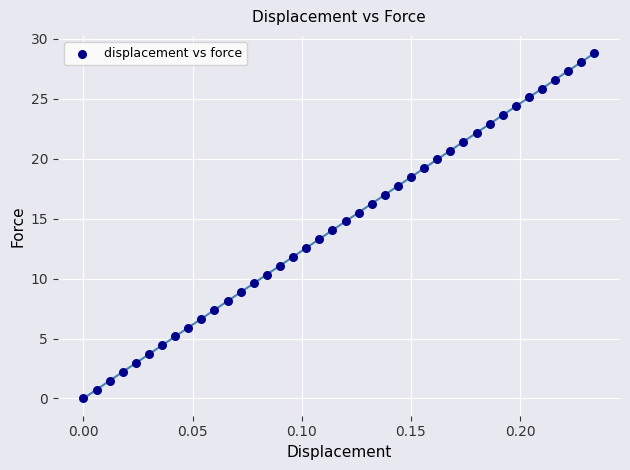

What is the range of Y values (max minus min)?

28.8